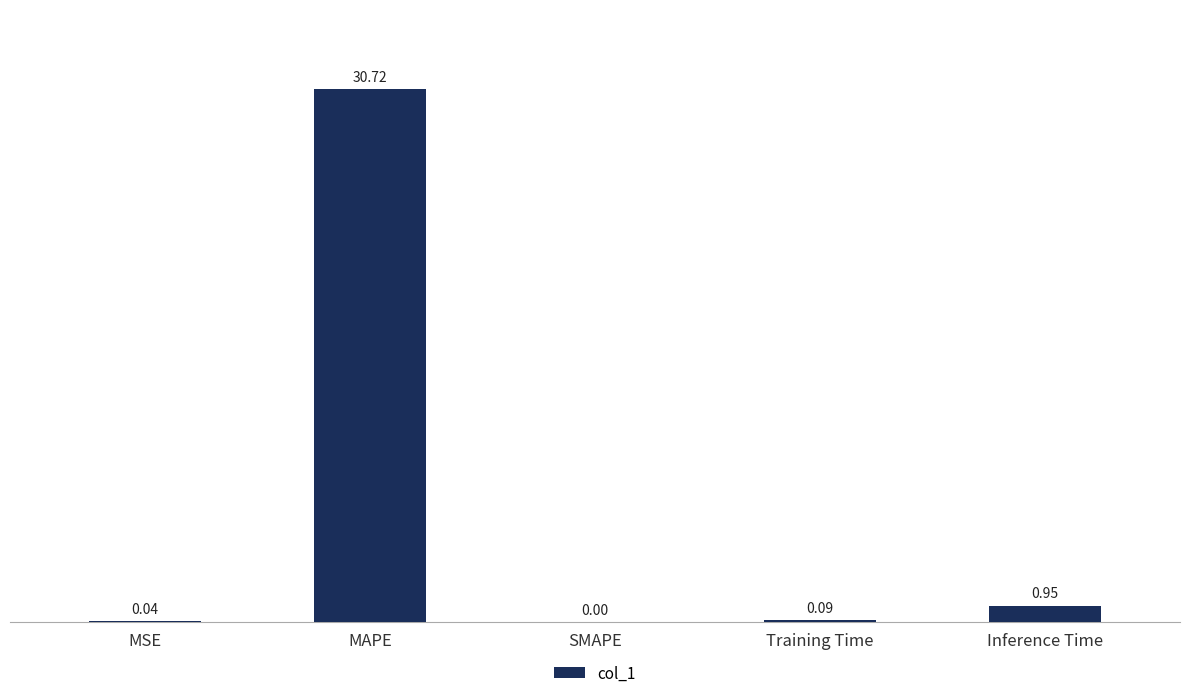

What is the sum of the values at Training Time and MAPE?

30.8